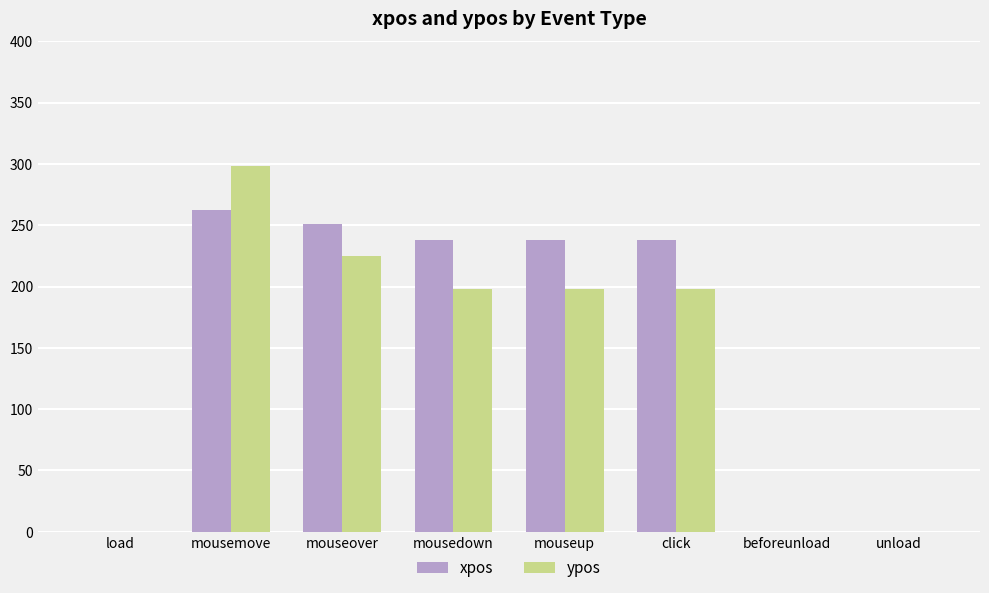

How many groups of bars are there?

8